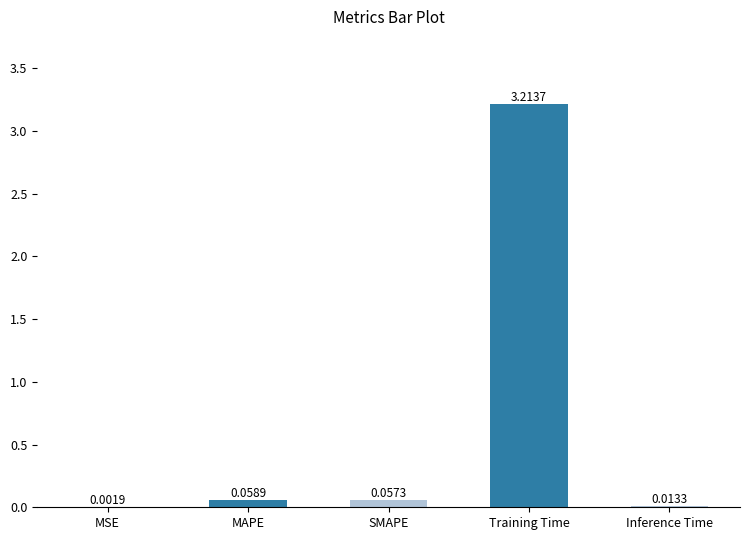

What is the sum of all values?

3.3